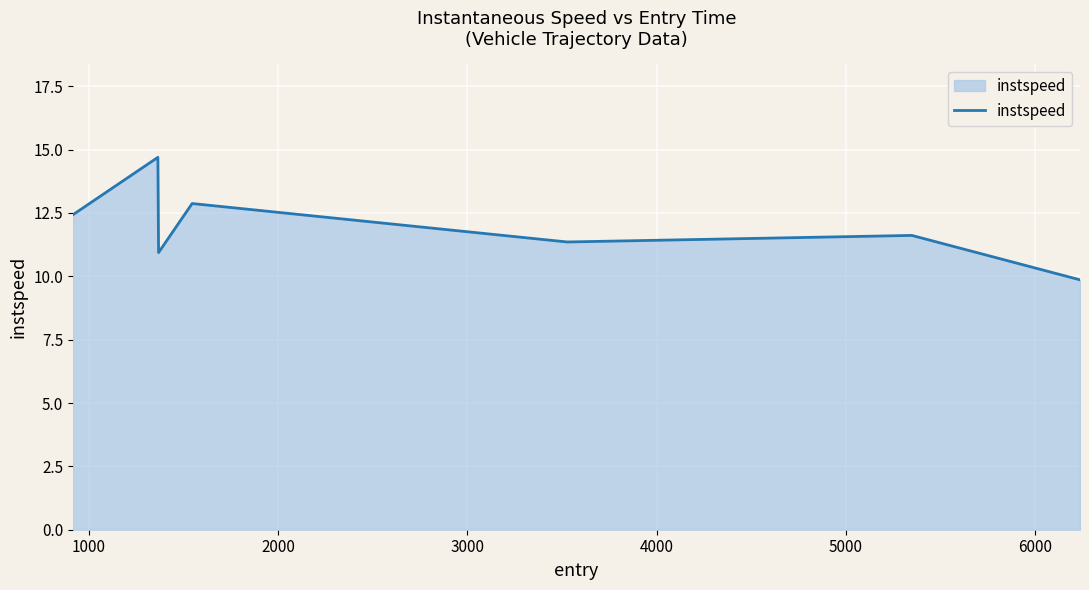

What is the difference between the maximum and minimum values?

4.8